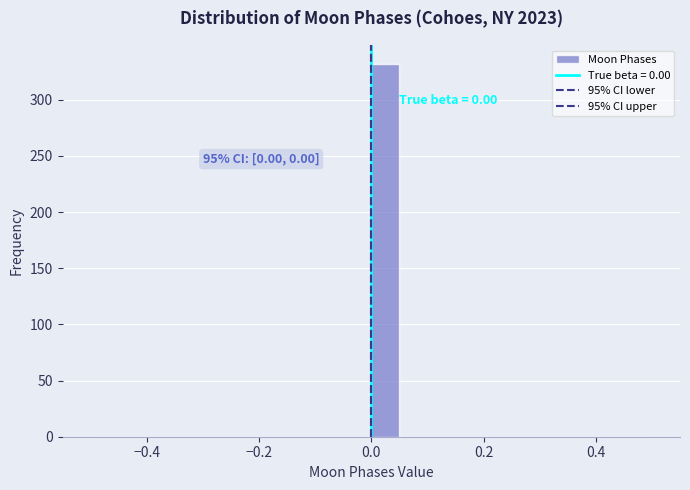

Read against the x-axis, roughly where is the centre of the tallest bar?

0.02